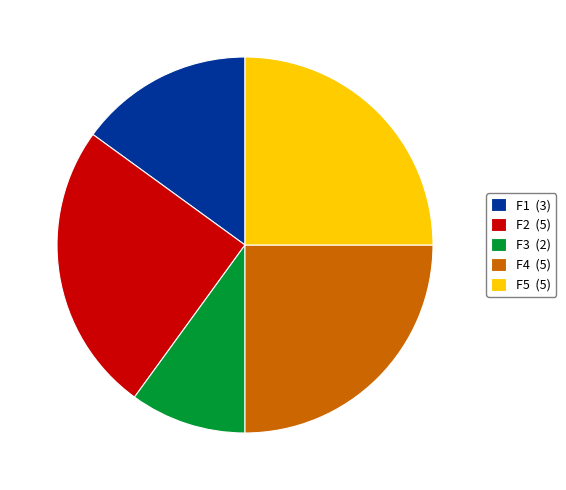

Count the number of slices in the pie.

5